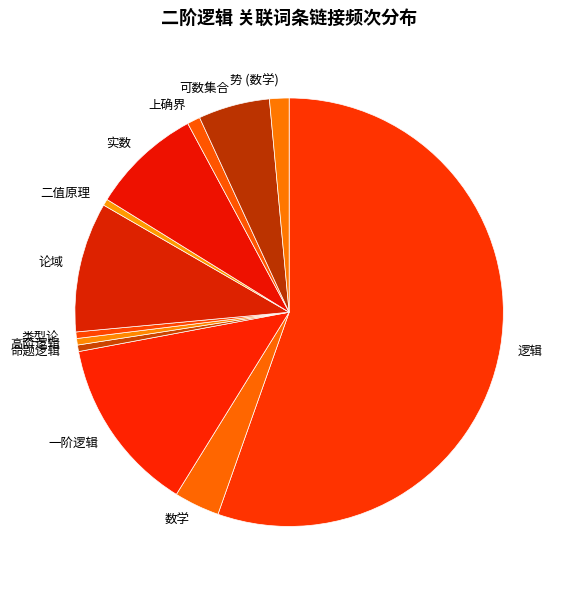

Approximately how many times larger is the value at 上确界 compared to 数学?

0.3